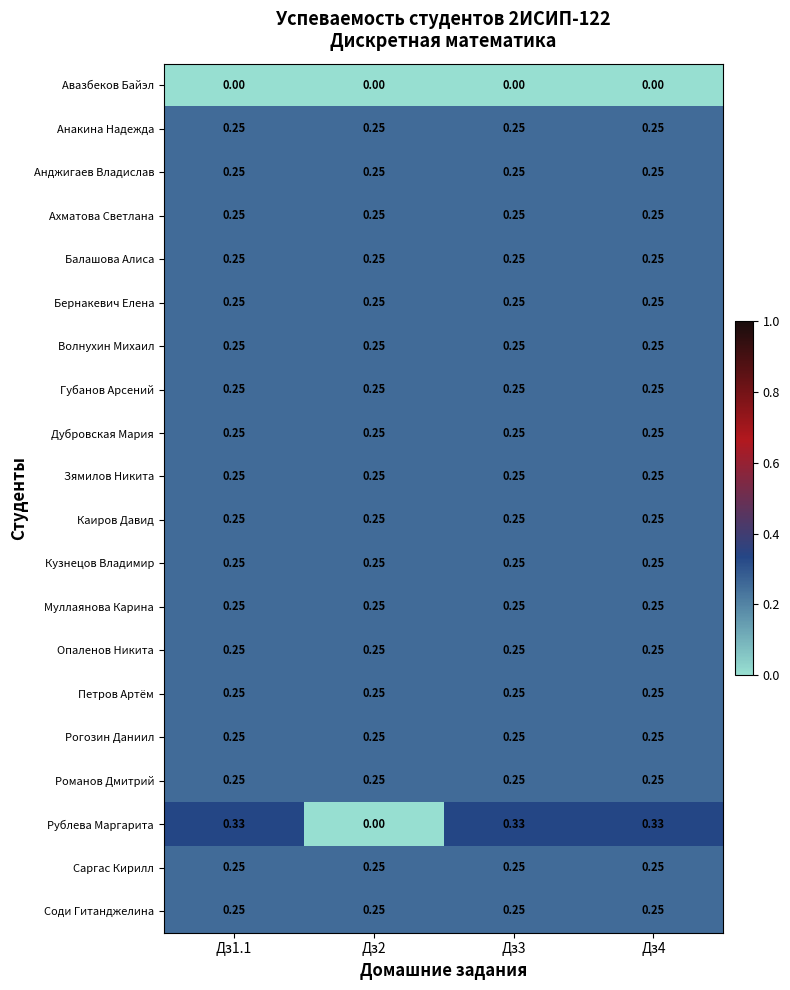

Which series has the largest range (max minus min)?

Рублева Маргарита